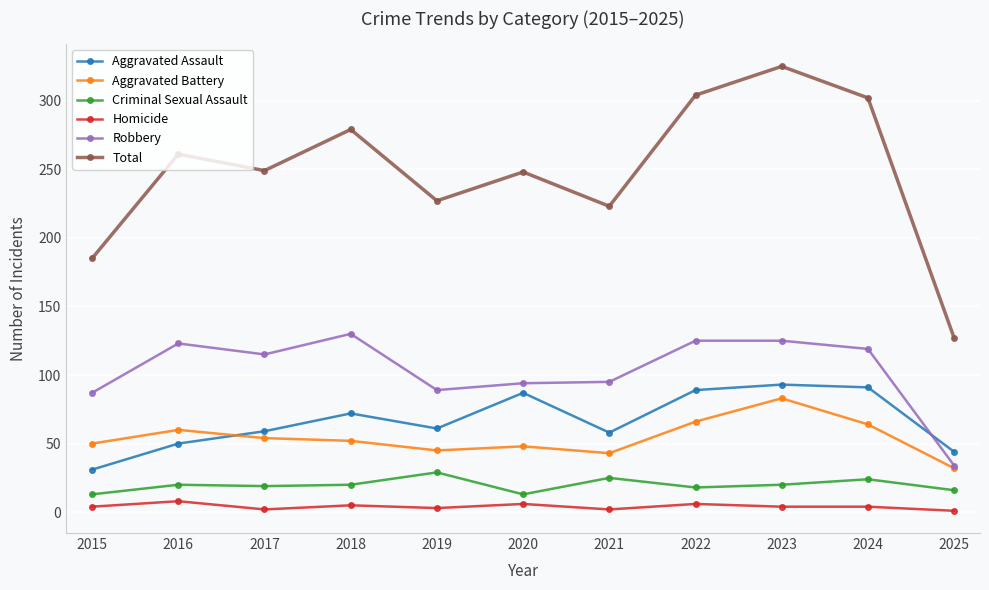

At 2019, list the series in order from smallest to largest.

Homicide, Criminal Sexual Assault, Aggravated Battery, Aggravated Assault, Robbery, Total